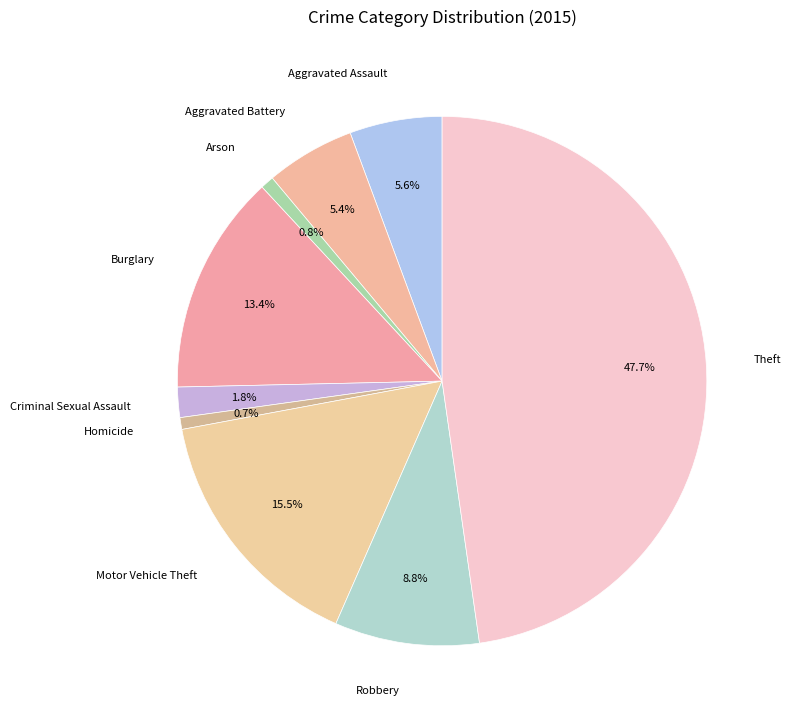

To the nearest percent, what is the combined percentage of Motor Vehicle Theft and Theft?

63%